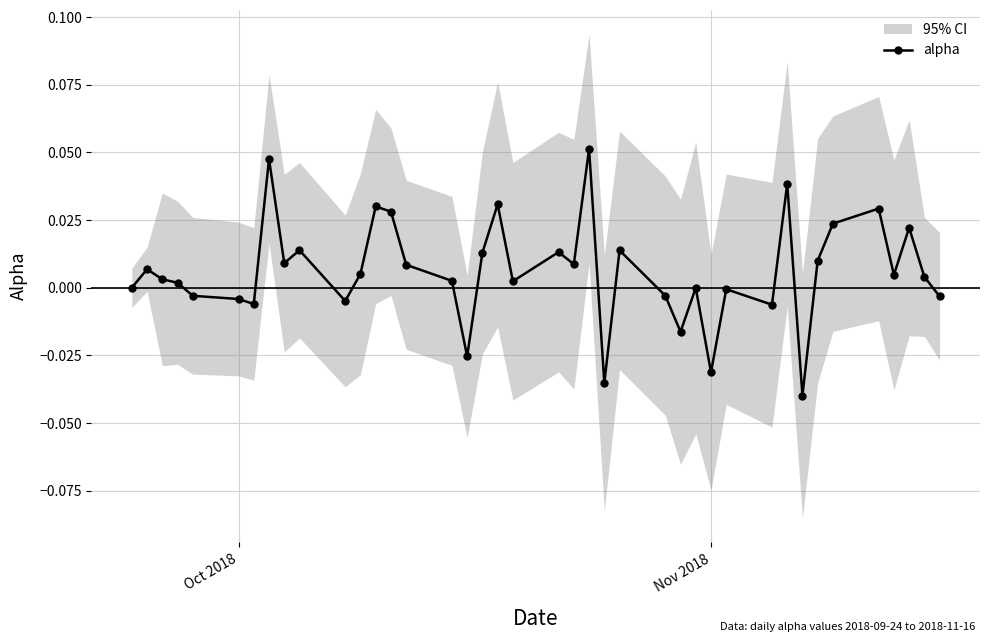

How many interior local valleys (lower than both neighbors) does the data have?

12